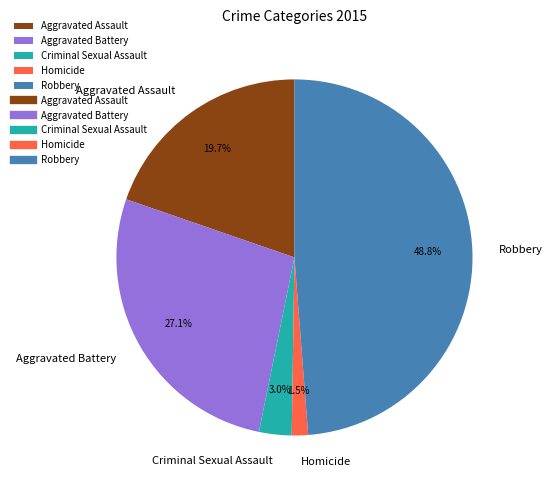

What is the largest slice in the pie chart?

Robbery